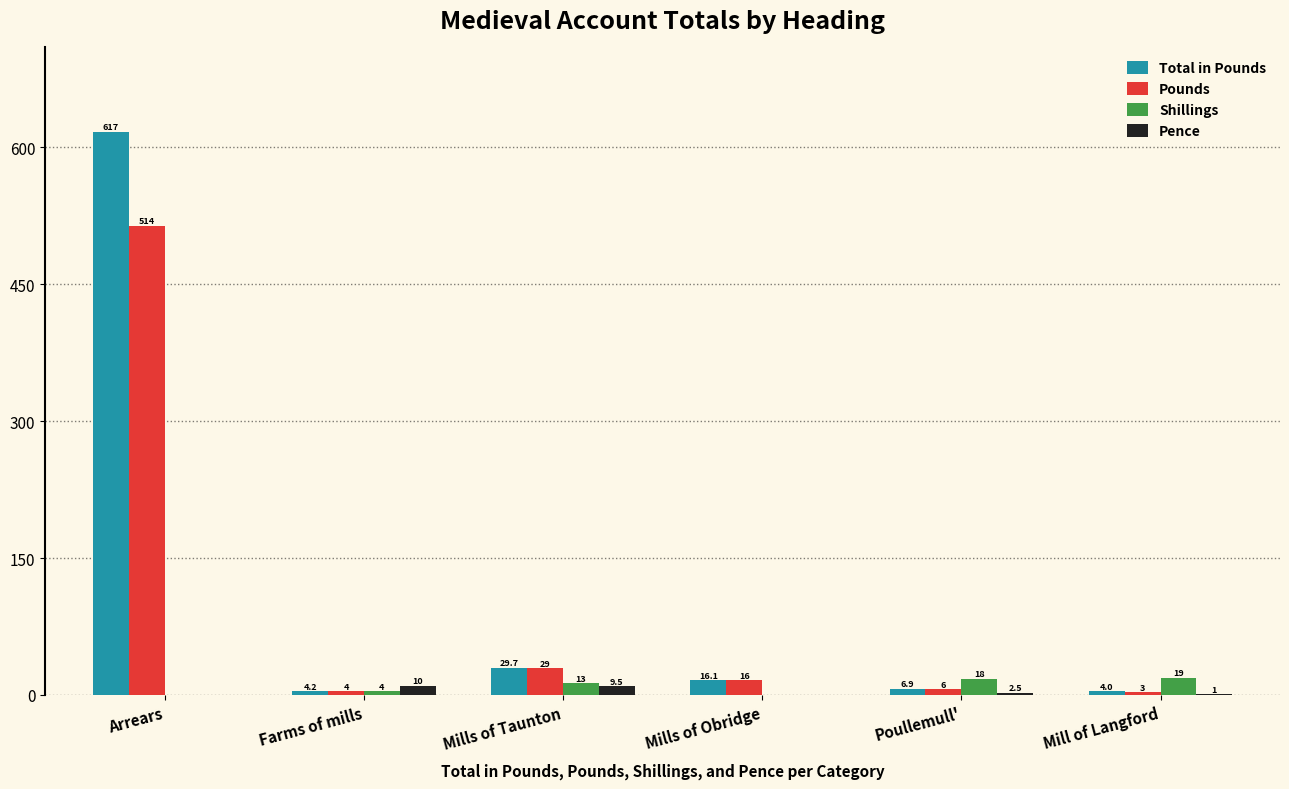

Which category has the highest value across all series?

Arrears